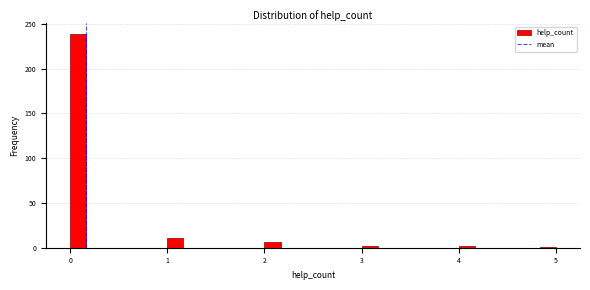

Read against the x-axis, roughly where is the centre of the tallest bar?

0.1